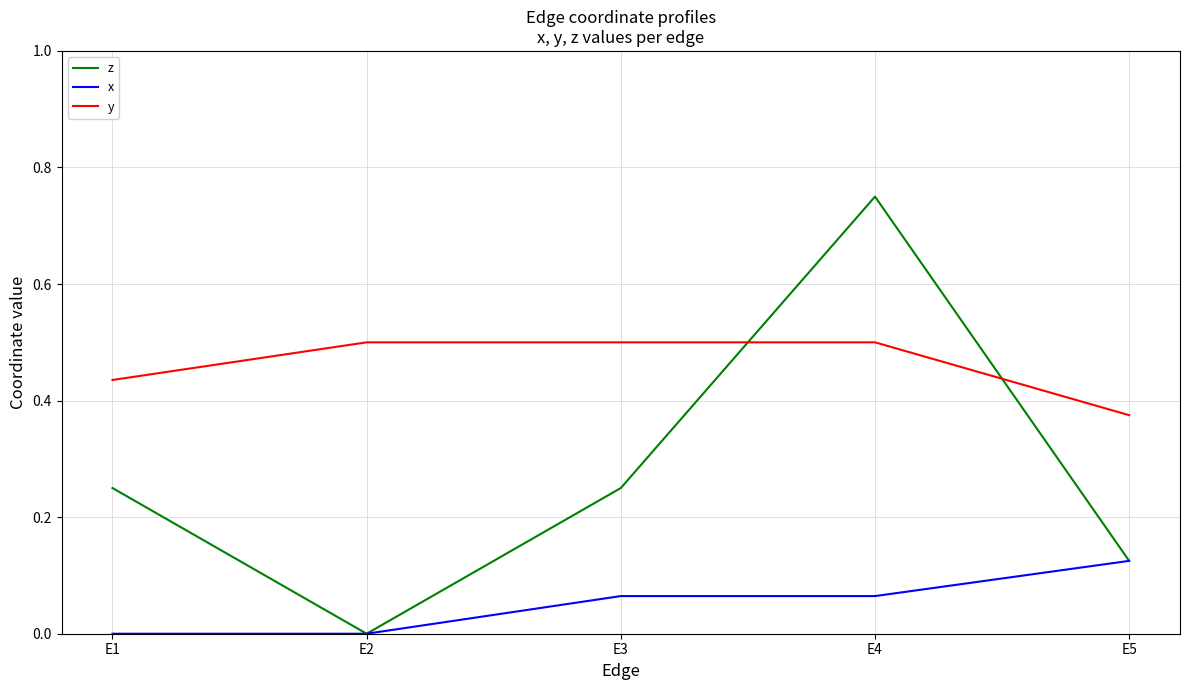

How many series are shown in this chart?

3